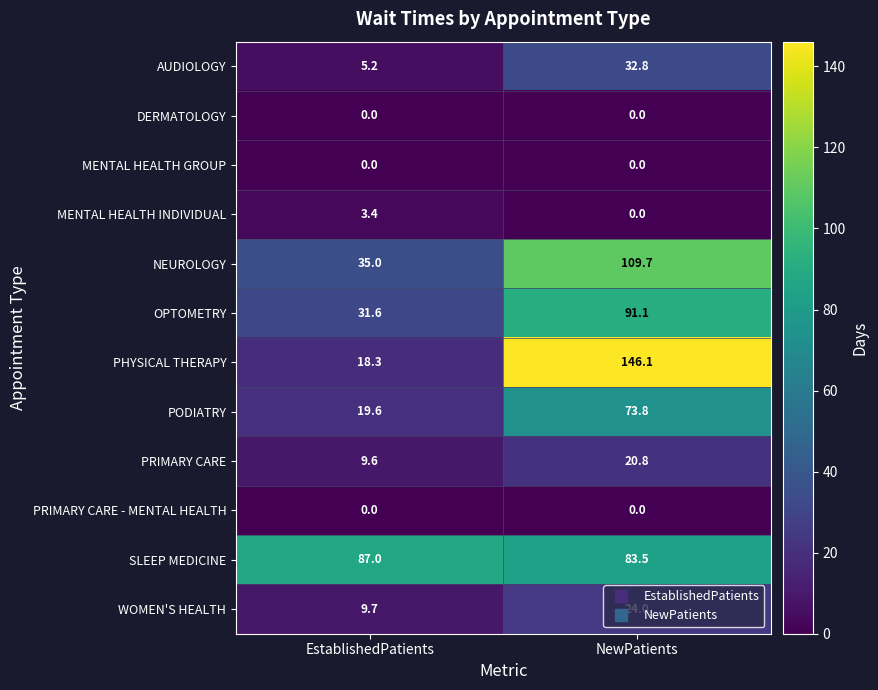

Read the WOMEN'S HEALTH value at NewPatients.

24.0